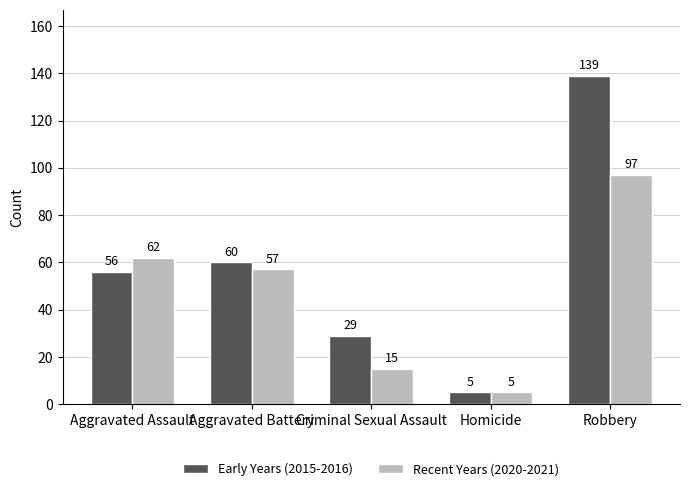

Rank the series by their average value, from highest to lowest.

Early Years (2015-2016), Recent Years (2020-2021)